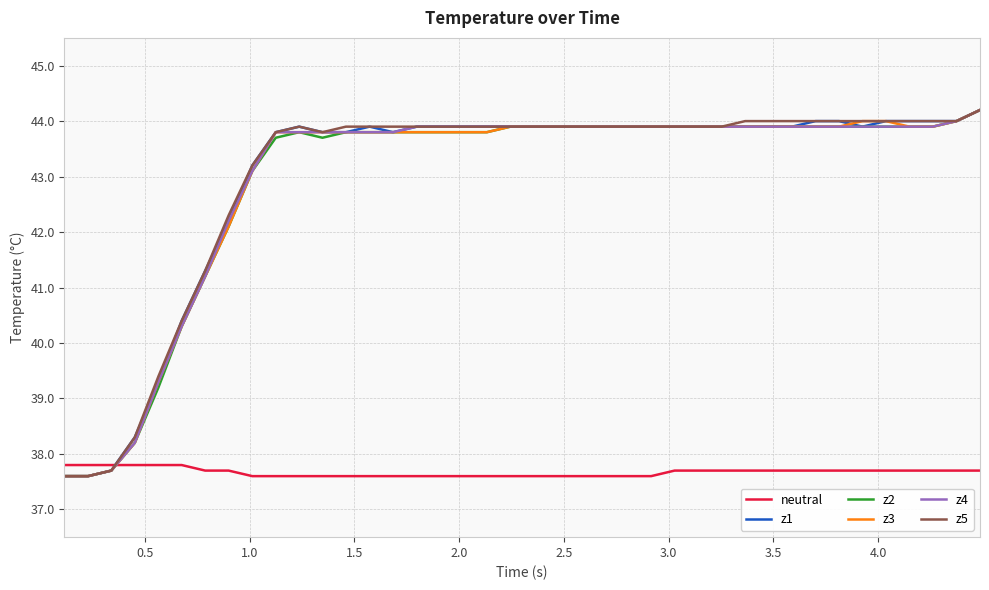

What is the average value of the neutral series?

37.7